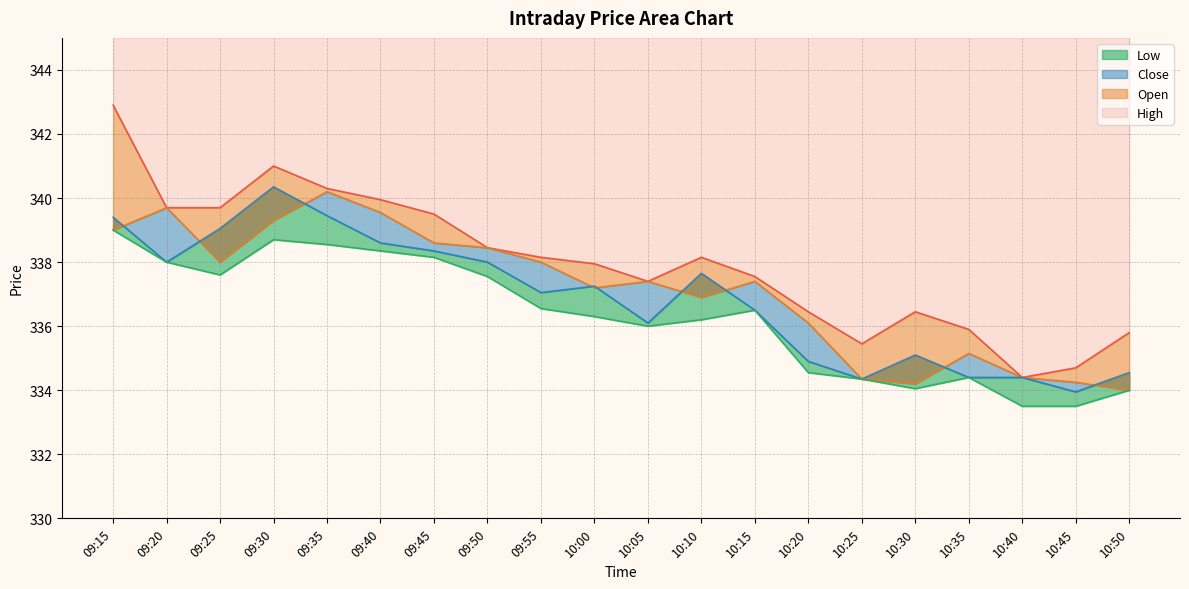

Reading left to right, what are all the values shown in this chart?

Open: 339.0	339.7	338.0	339.3	340.2	339.6	338.6	338.4	338.0	337.2	337.4	336.9	337.4	336.1	334.4	334.2	335.1	334.4	334.2	334.0
High: 342.9	339.7	339.7	341.0	340.3	339.9	339.5	338.4	338.1	337.9	337.4	338.1	337.6	336.4	335.4	336.4	335.9	334.4	334.7	335.8
Low: 339.0	338.0	337.6	338.7	338.6	338.4	338.1	337.6	336.6	336.3	336.0	336.2	336.5	334.6	334.4	334.1	334.4	333.5	333.5	334.0
Close: 339.4	338.0	339.1	340.4	339.4	338.6	338.4	338.0	337.1	337.2	336.1	337.6	336.5	334.9	334.4	335.1	334.4	334.4	333.9	334.6